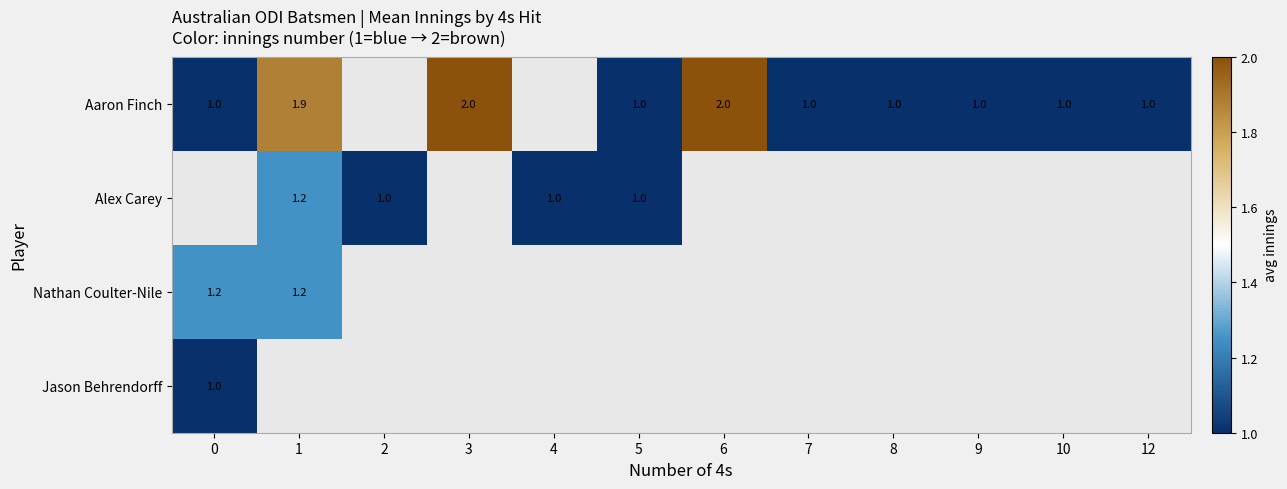

At how many categories does at least one series exceed 1?

4